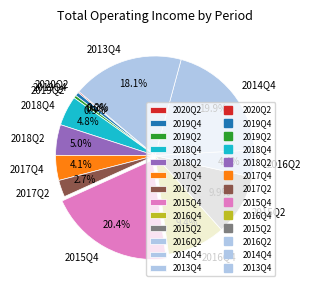

To the nearest percent, what is the difference between the largest and smallest slice percentages?

20%